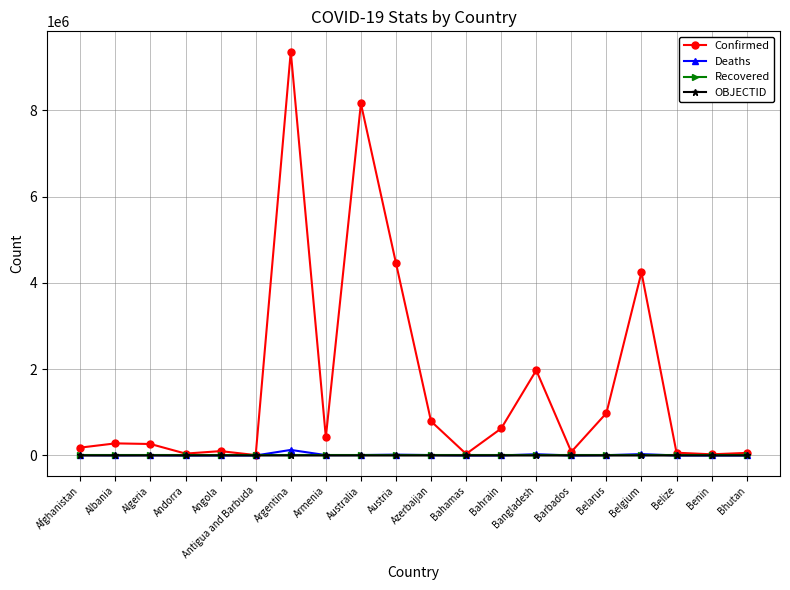

At which category is the sum across all series the highest?

Argentina